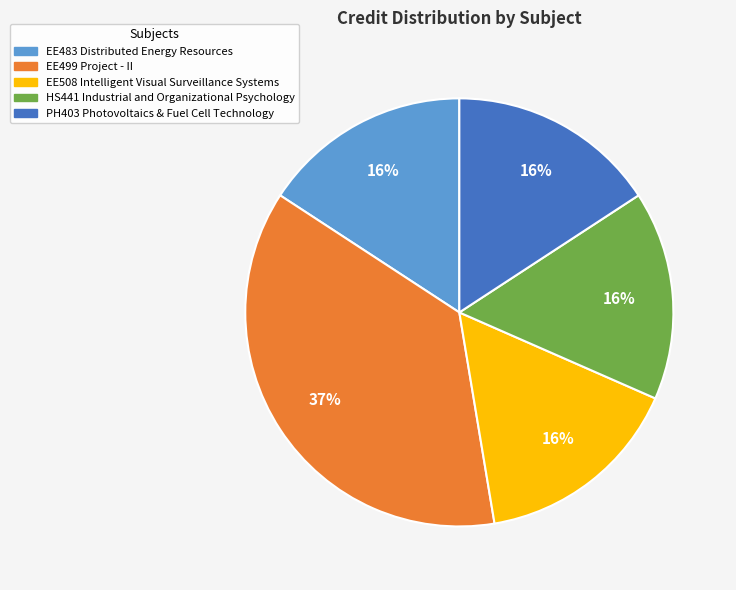

Do HS441 Industrial and Organizational Psychology and PH403 Photovoltaics & Fuel Cell Technology together represent more than half of the pie?

No